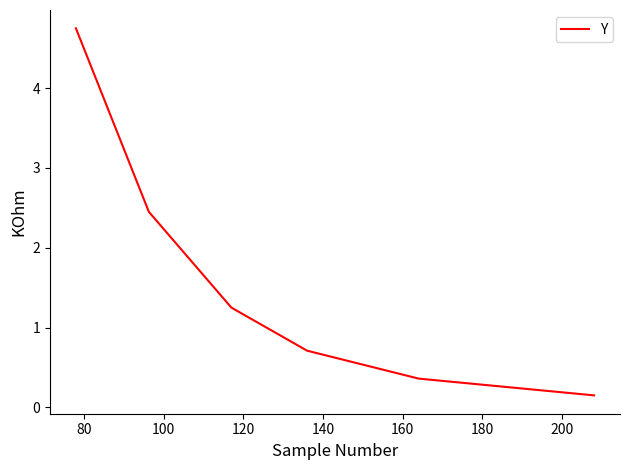

What is the sum of all values?

9.7